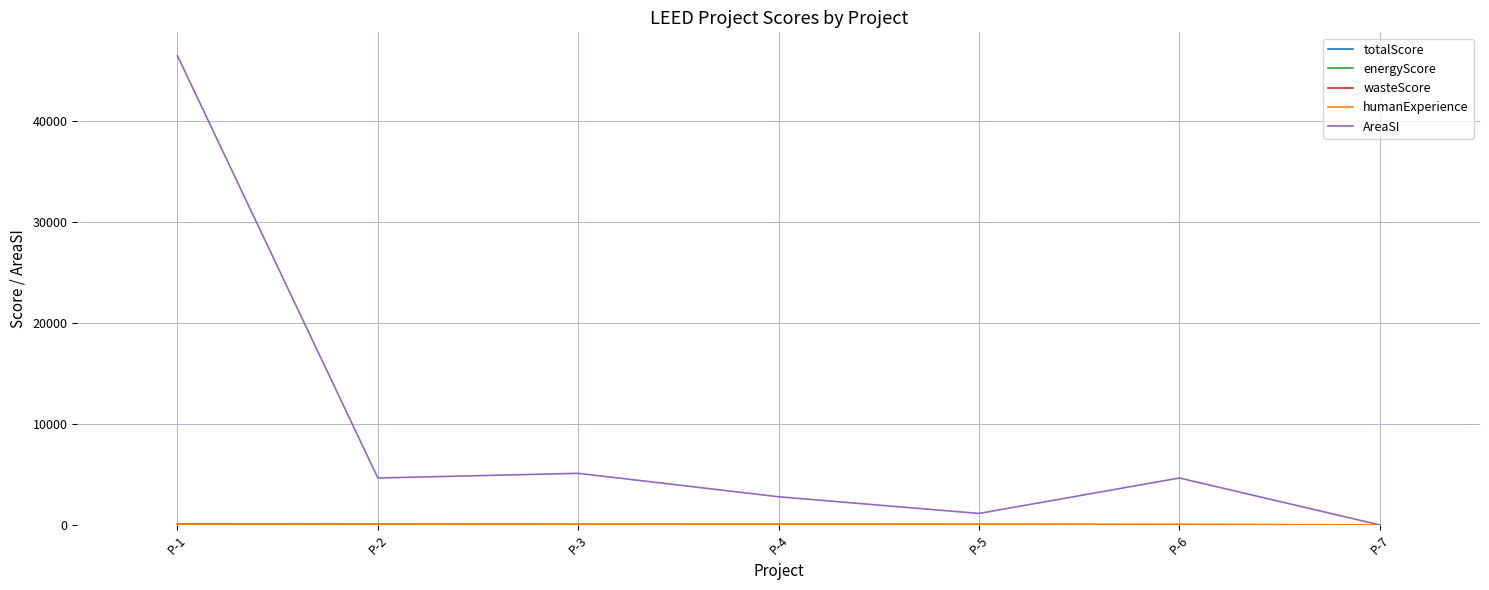

At which category is the sum across all series the highest?

P-1